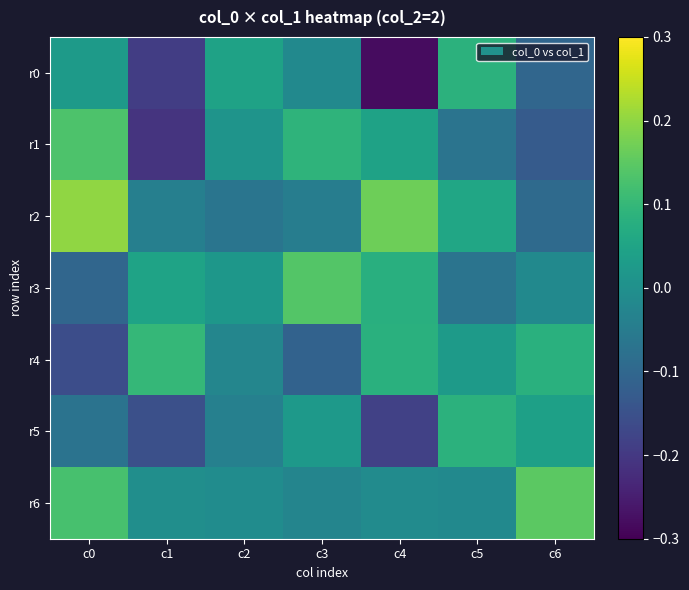

Reading right to left, transcribe all the data shown in this chart.

r0: c6=-0.1	c5=0.1	c4=-0.3	c3=-0.0	c2=0.0	c1=-0.2	c0=0.0
r1: c6=-0.1	c5=-0.1	c4=0.0	c3=0.1	c2=0.0	c1=-0.2	c0=0.1
r2: c6=-0.1	c5=0.1	c4=0.2	c3=-0.0	c2=-0.1	c1=-0.0	c0=0.2
r3: c6=-0.0	c5=-0.1	c4=0.1	c3=0.1	c2=0.0	c1=0.0	c0=-0.1
r4: c6=0.1	c5=0.0	c4=0.1	c3=-0.1	c2=-0.0	c1=0.1	c0=-0.2
r5: c6=0.0	c5=0.1	c4=-0.2	c3=0.0	c2=-0.0	c1=-0.2	c0=-0.1
r6: c6=0.1	c5=-0.0	c4=-0.0	c3=-0.0	c2=-0.0	c1=-0.0	c0=0.1